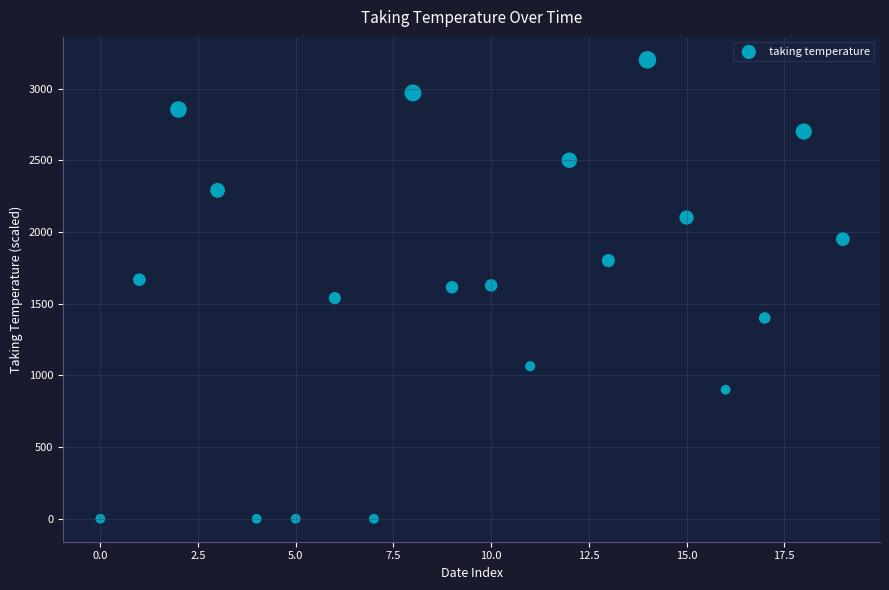

How many data points are displayed?

20